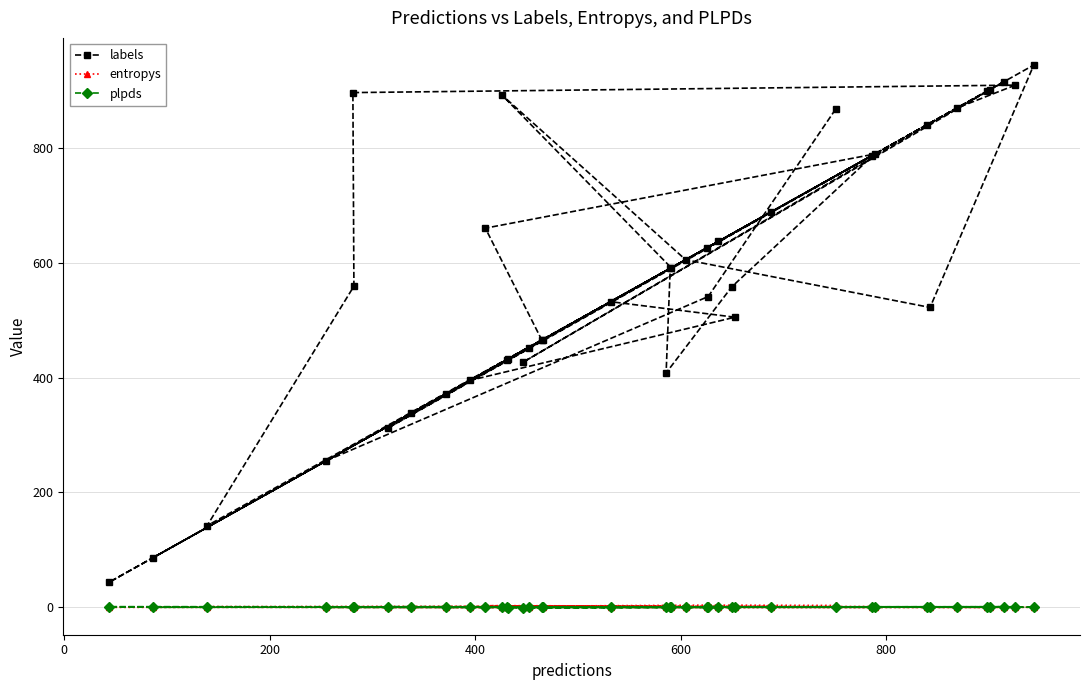

Which series has the largest total across all categories?

labels